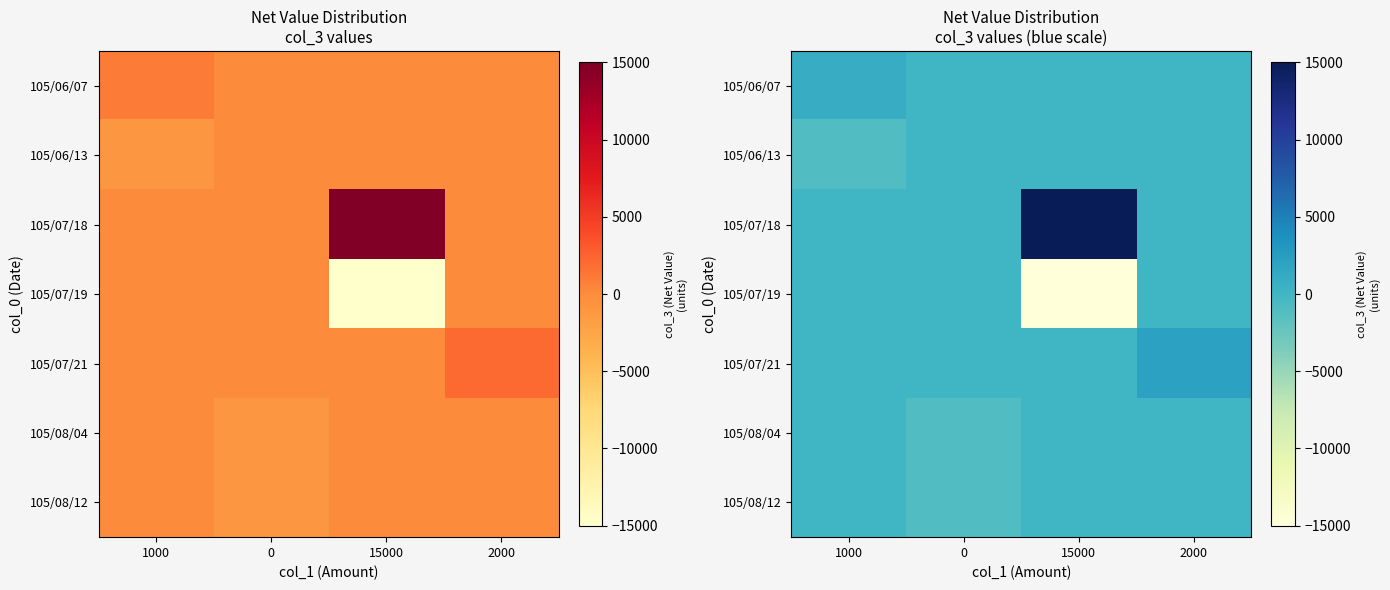

List the labels in order of 105/07/18 value, smallest first.

1000, 0, 2000, 15000